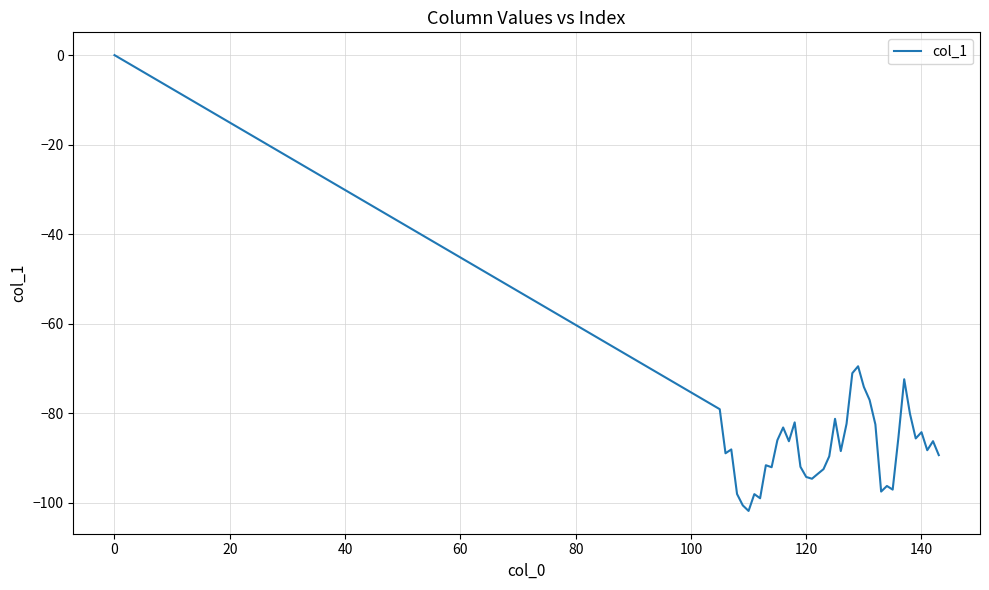

What is the smallest value displayed?

-101.8